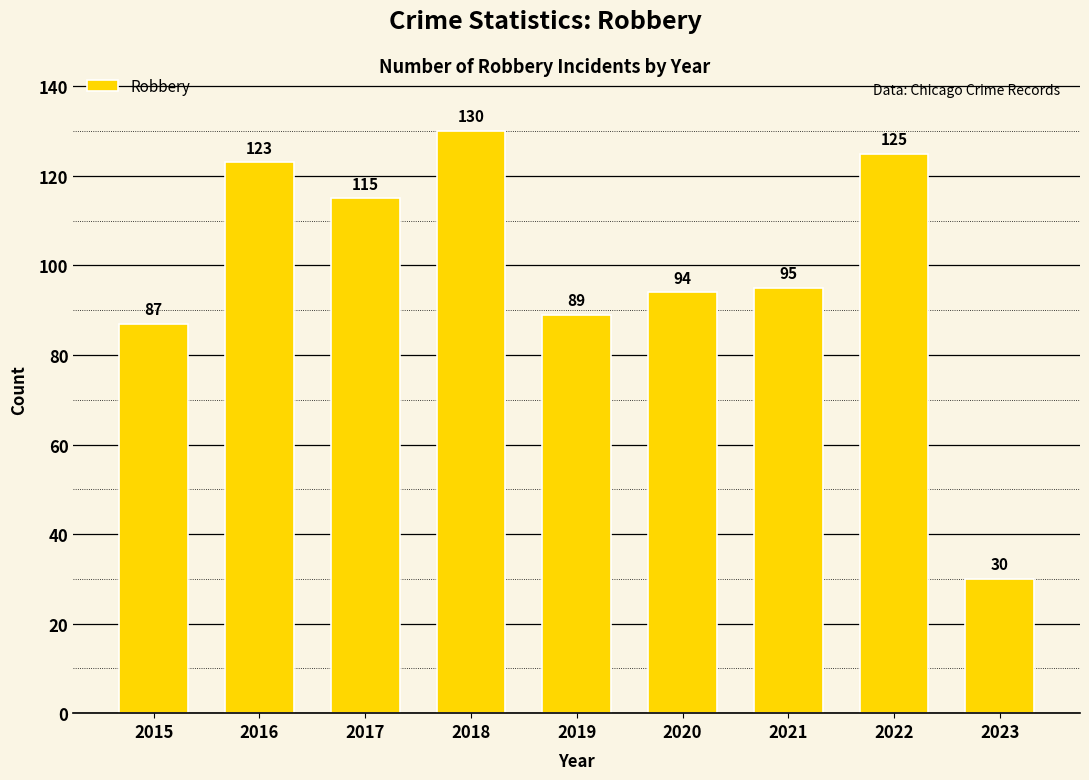

Rank the categories by value from lowest to highest.

2023, 2015, 2019, 2020, 2021, 2017, 2016, 2022, 2018